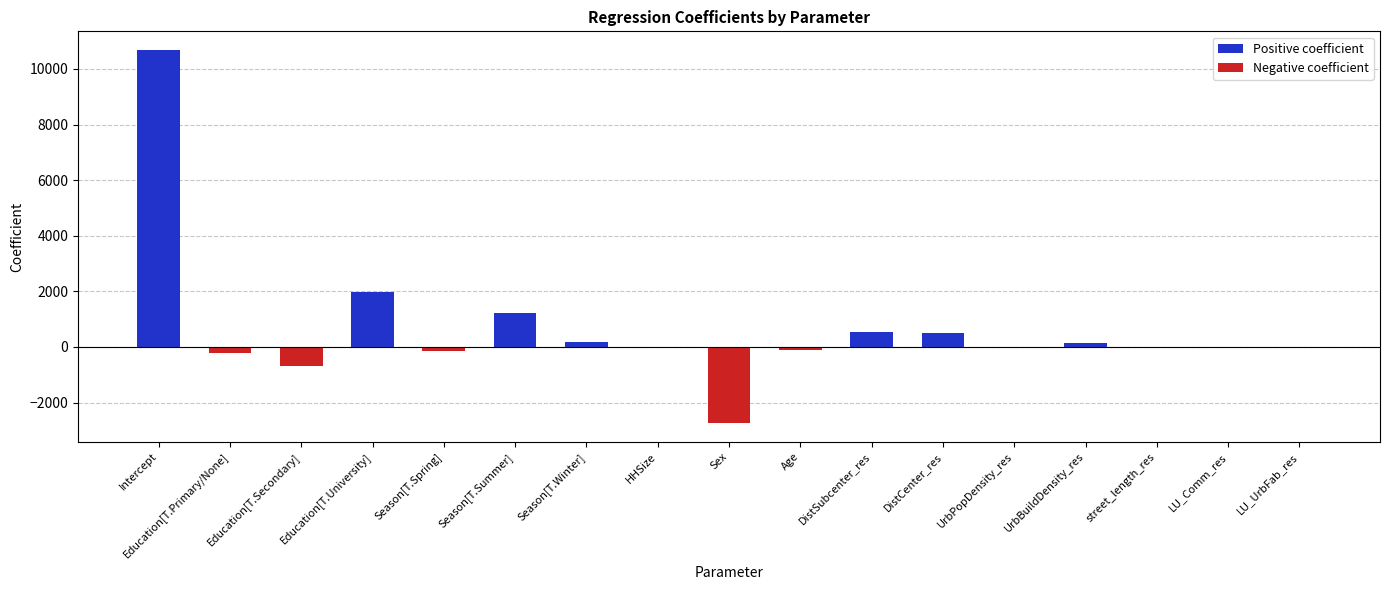

Is it true that Negative coefficient equals -4.9 at LU_Comm_res?

False